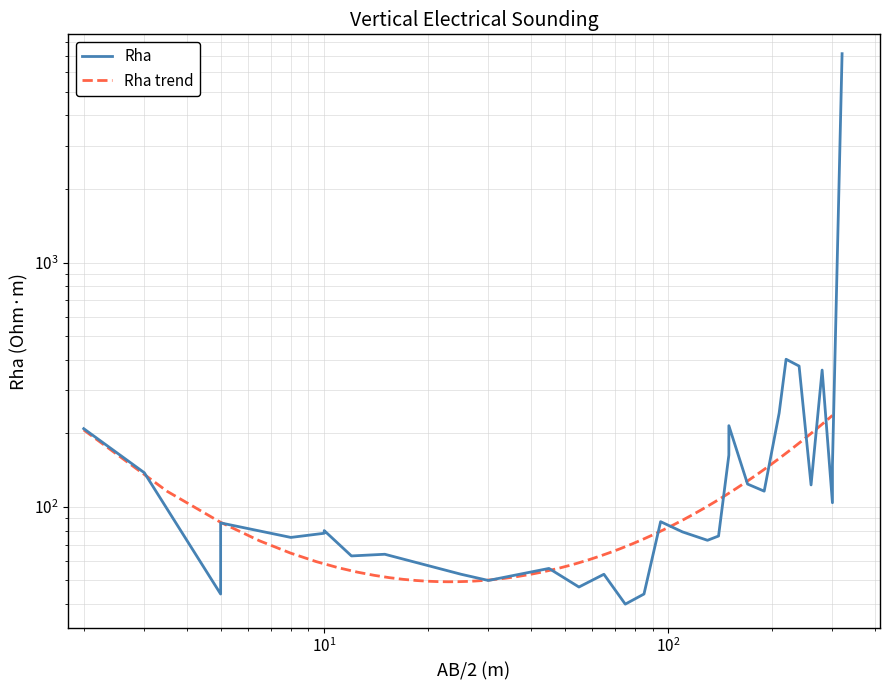

Rank the categories by value from highest to lowest.

320, 220, 240, 280, 210, 150, 2, 150, 300, 3, 170, 260, 190, 300, 95, 5, 10, 110, 10, 140, 8, 130, 15, 12, 45, 25, 25, 65, 30, 55, 5, 85, 75